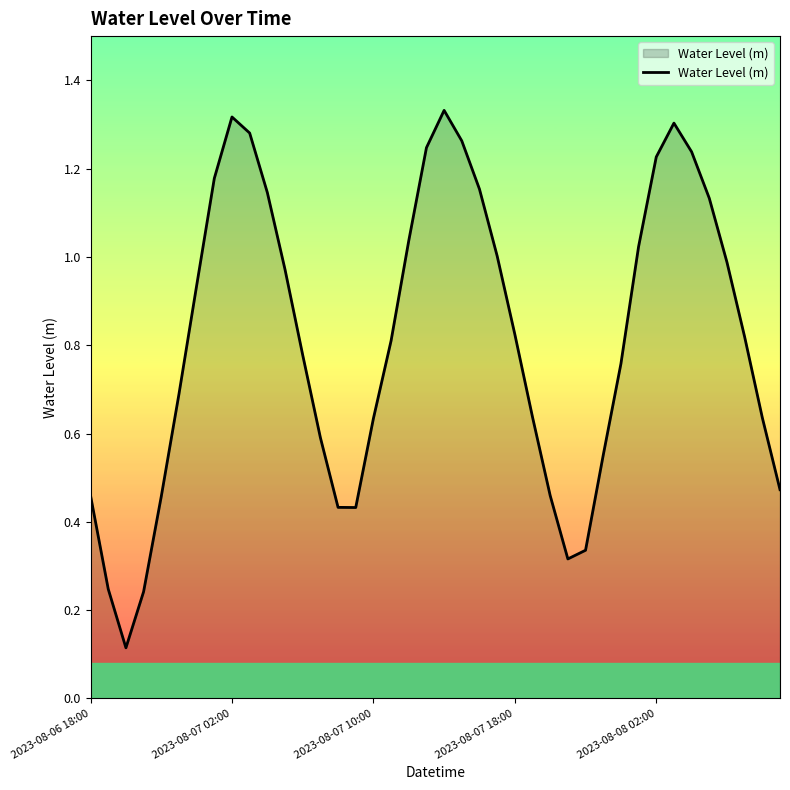

How many lines are shown in the chart?

1